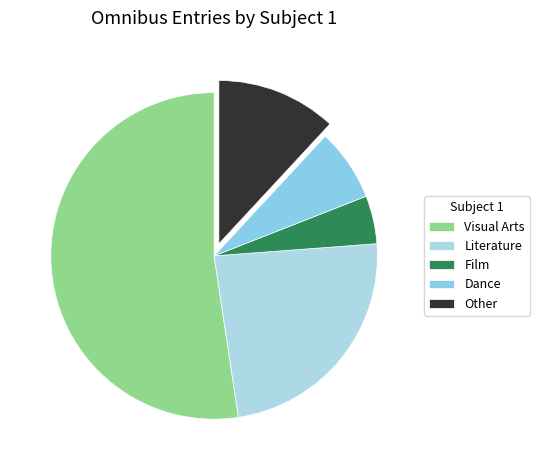

How many segments does this pie chart have?

5